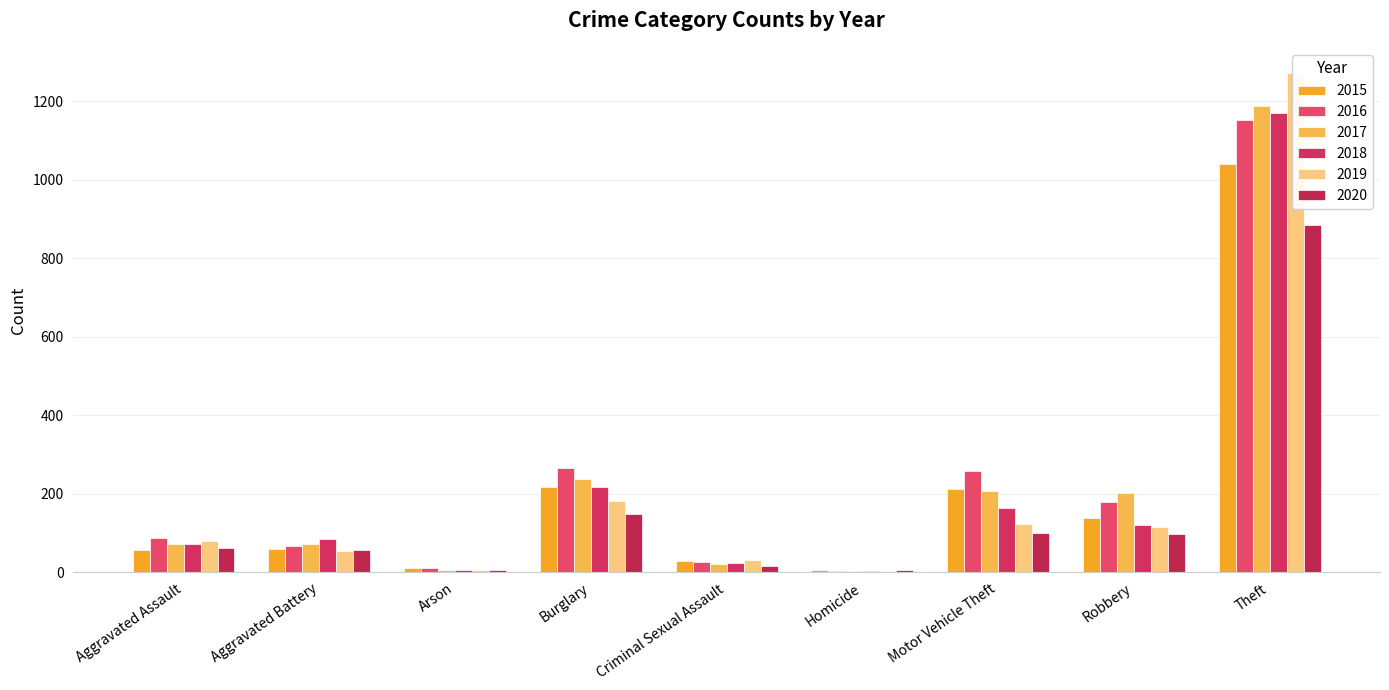

How many bars are there in total?

54